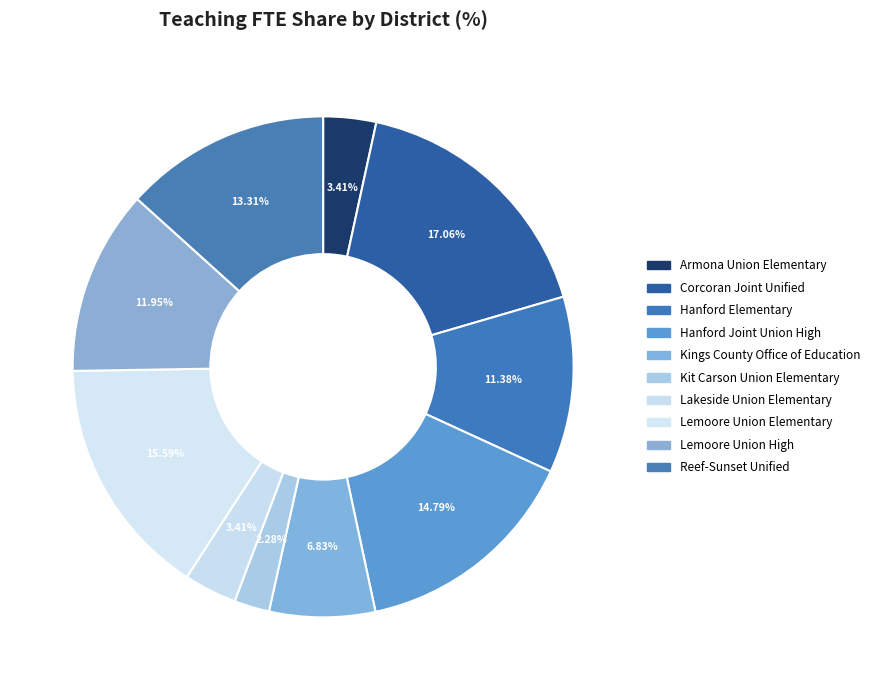

To the nearest percent, what is the average slice percentage?

10%